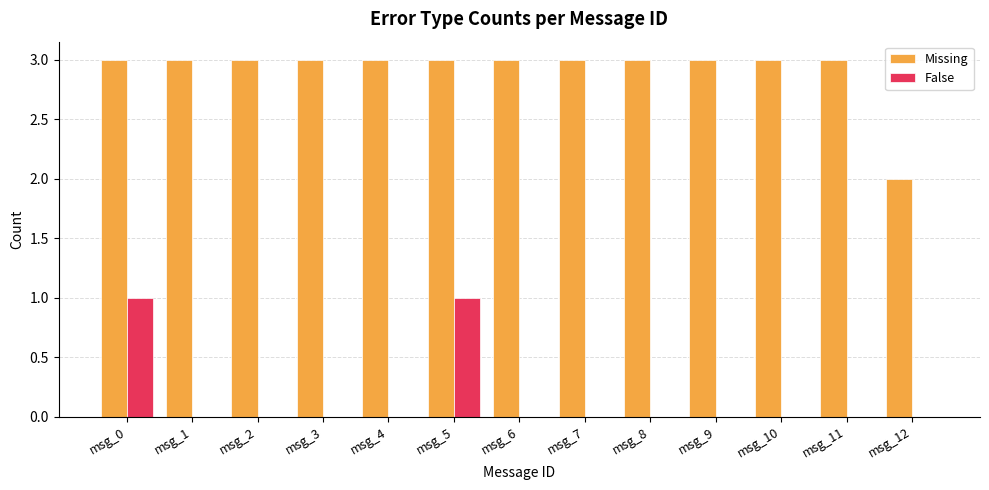

How many data points does each series have?

13